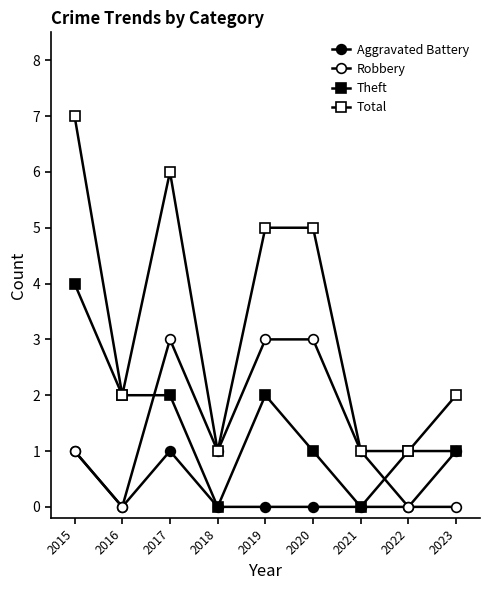

Between 2015 and 2016, which series saw the biggest shift?

Total